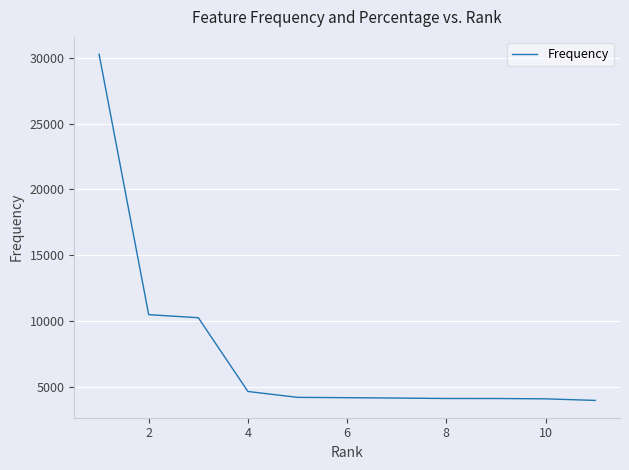

What is the average value?

7659